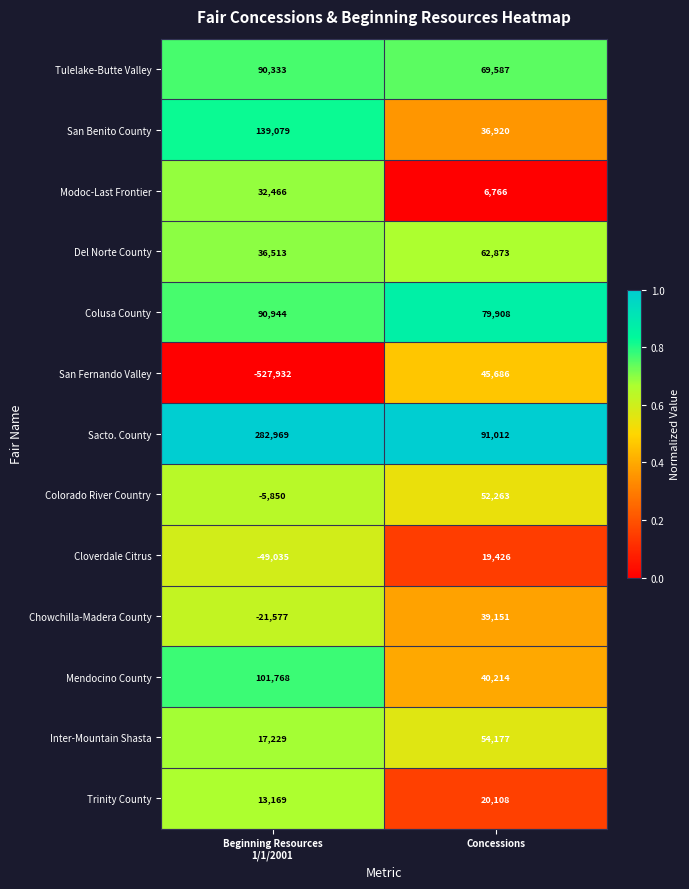

At which label is Cloverdale Citrus closest to -14804?

Concessions